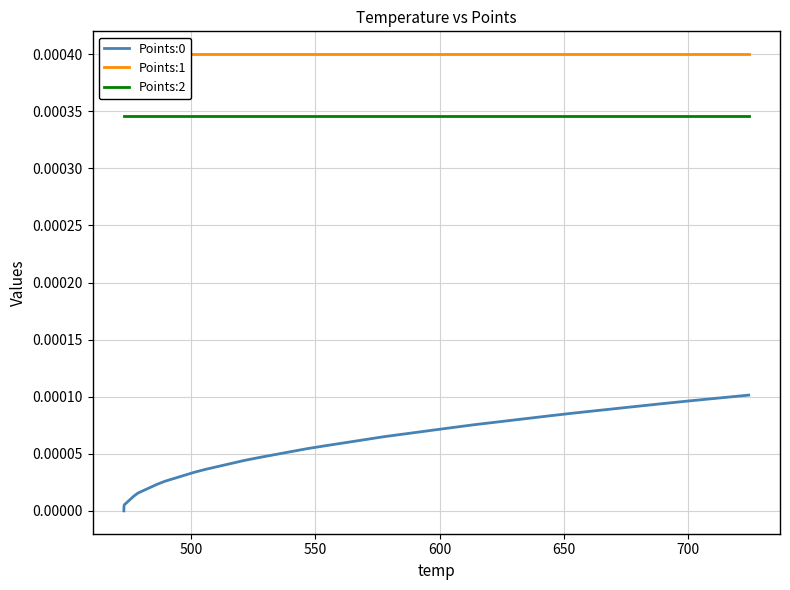

Which series has the largest range (max minus min)?

Points:0